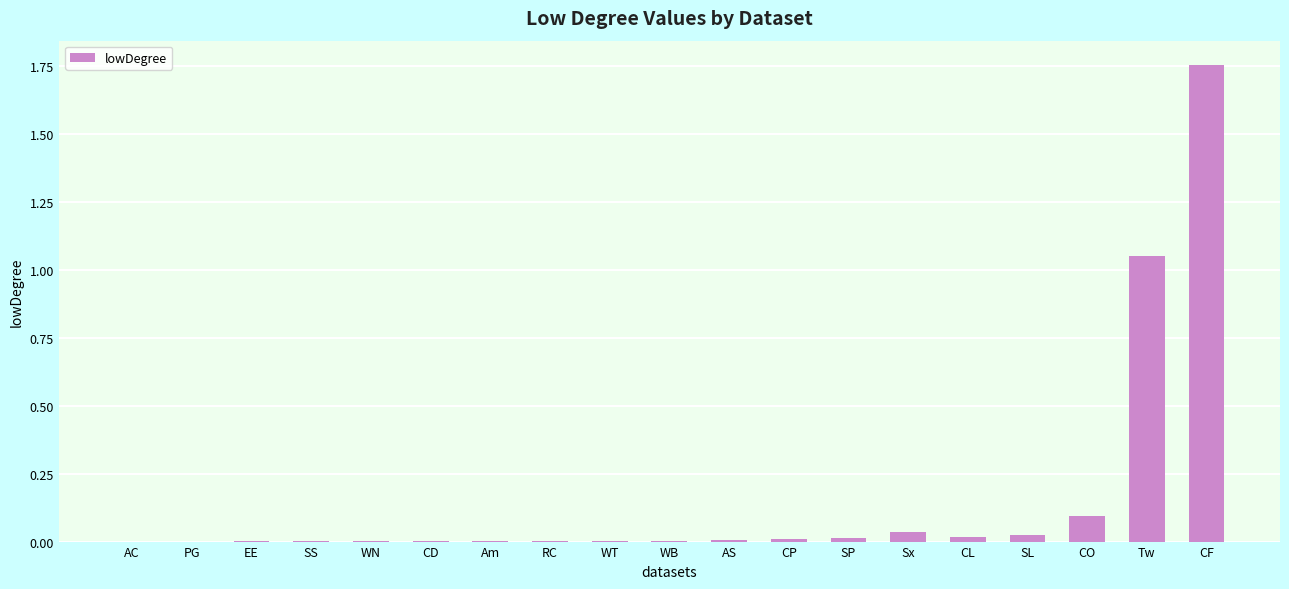

True or false: the data shows 0.0 at SS.

True